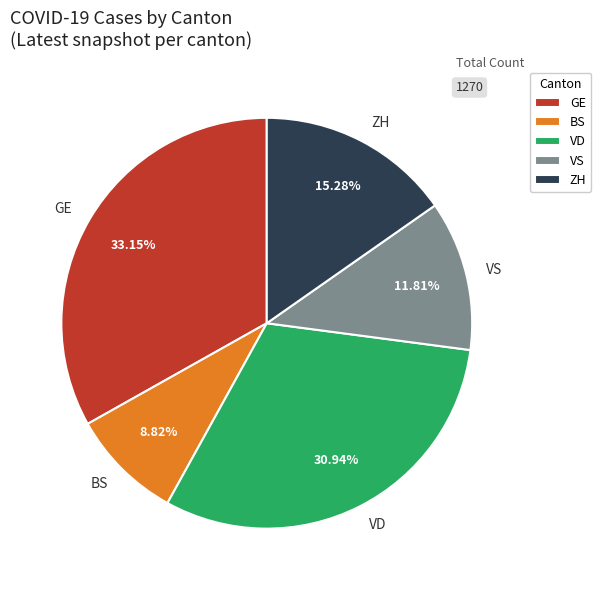

What is the ratio of the value at VS to the value at ZH?

0.8